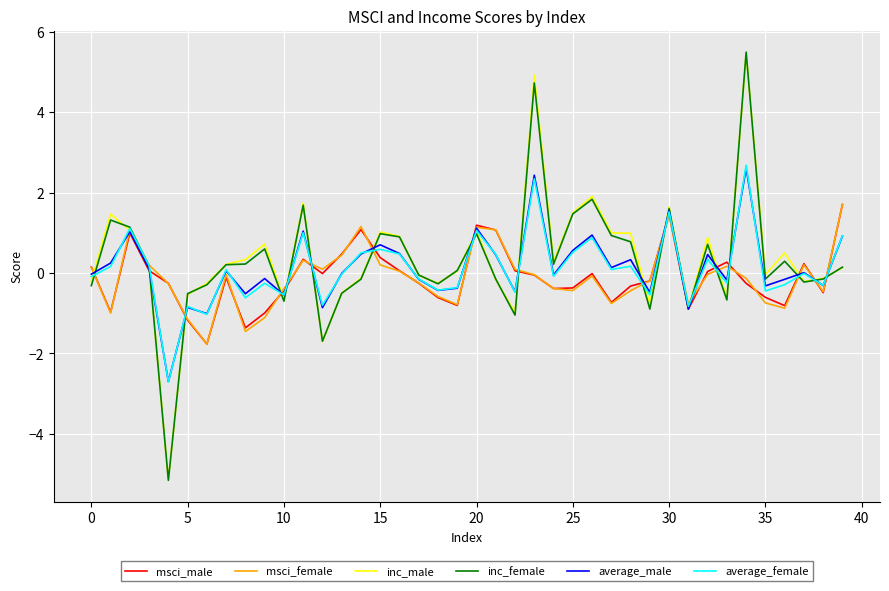

What is the average value of the inc_female series?

0.3